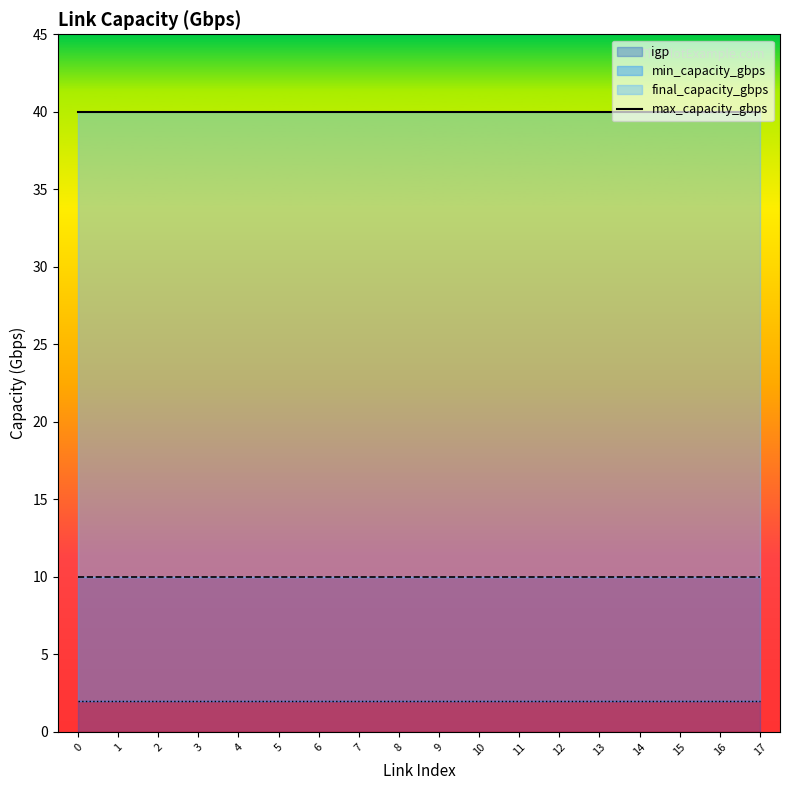

What is the average value of the min_capacity_gbps series?

2